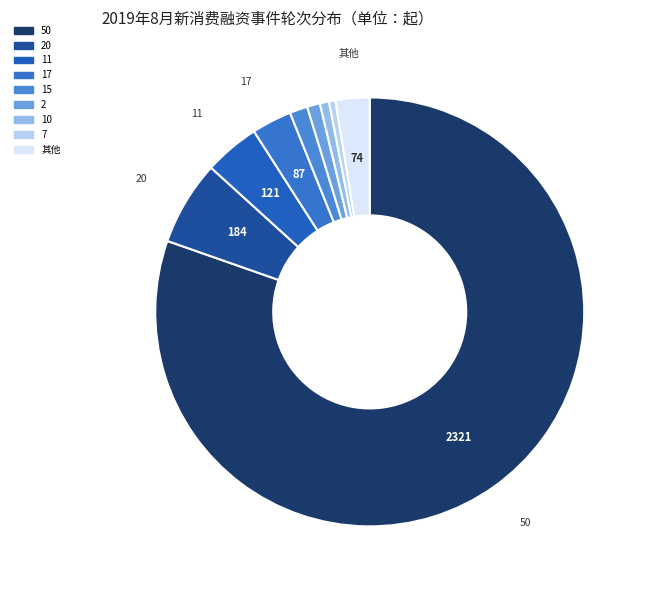

To the nearest percent, what is the difference between the largest and smallest slice percentages?

80%